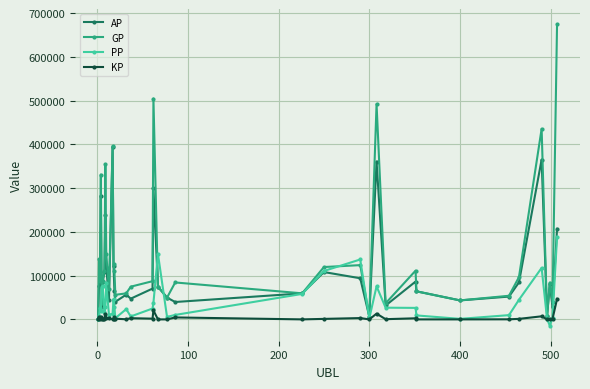

True or false: PP has more than 2 interior local peaks.

True